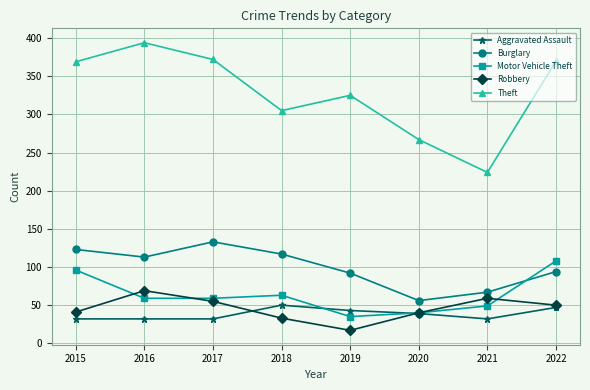

Is it true that Robbery equals 13 at 2017?

False